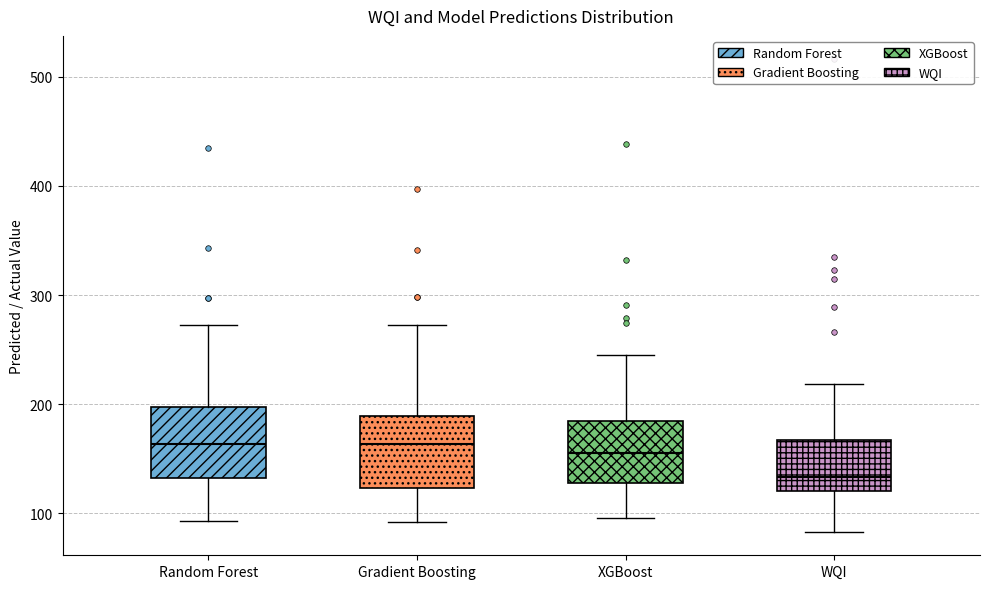

Where does the upper whisker of the box for Random Forest end on the y-axis? The values are not printed on the chart, so give them approximately, as read against the axis.

270